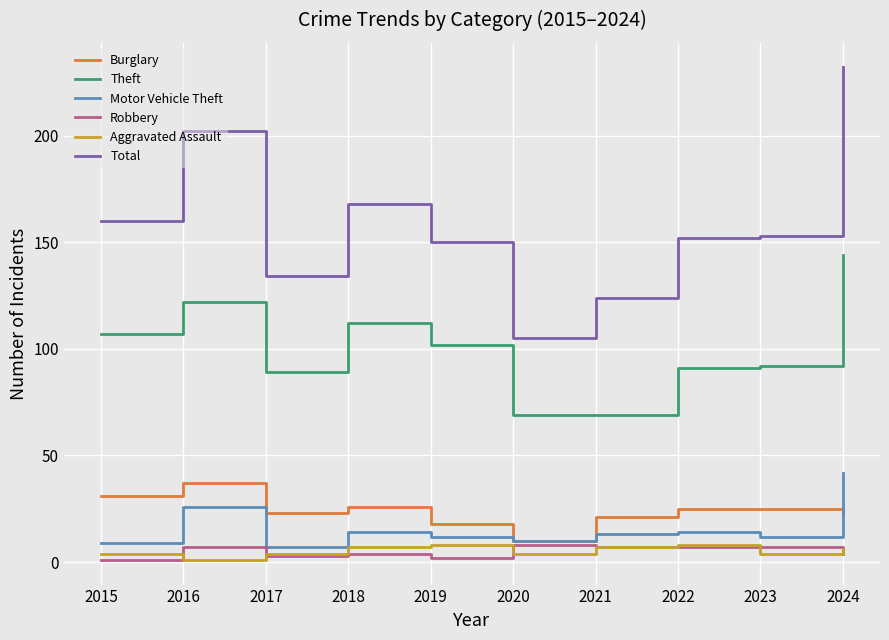

Does the chart have visible grid lines?

Yes